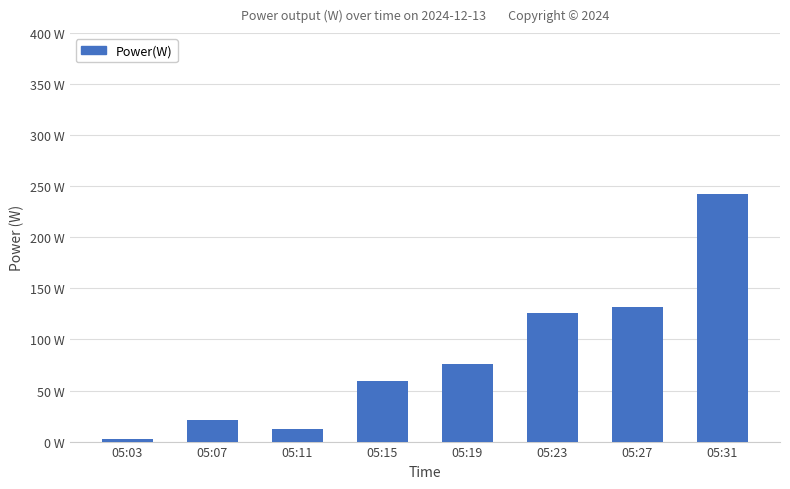

What is the value of the 3rd bar from the left?

12